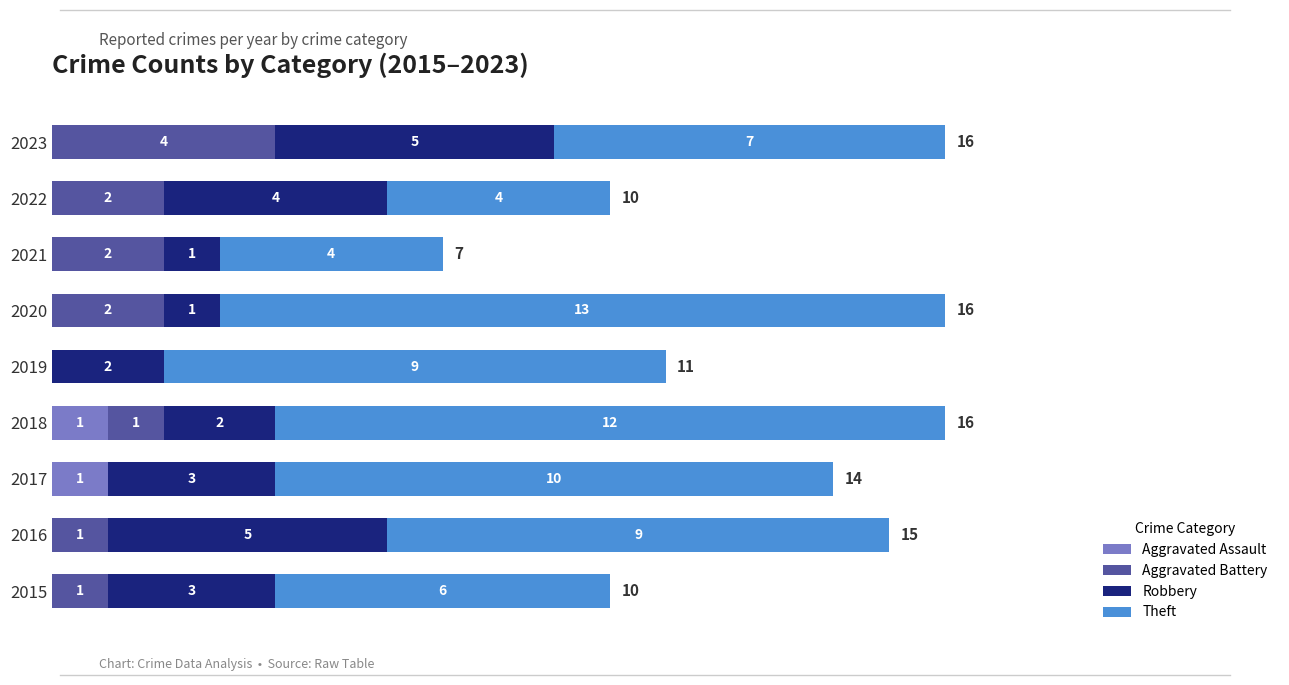

What is the total value across all series at 2020?

16